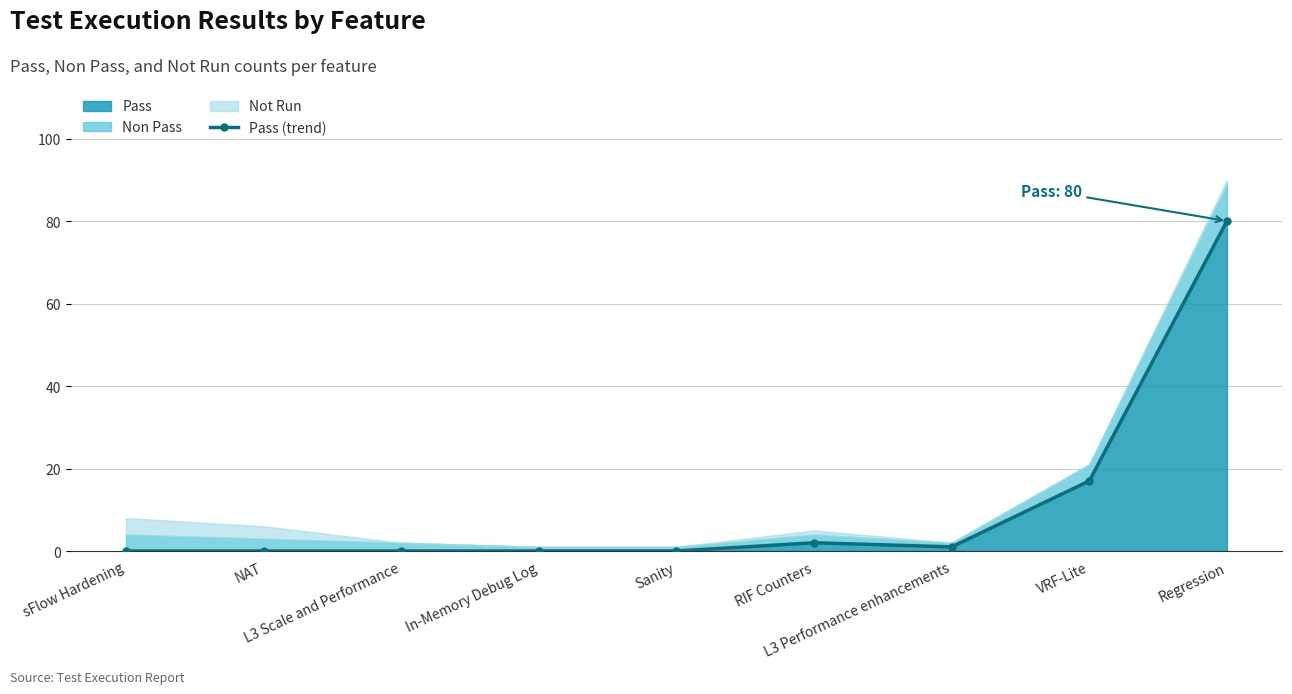

What position from the right is RIF Counters?

4